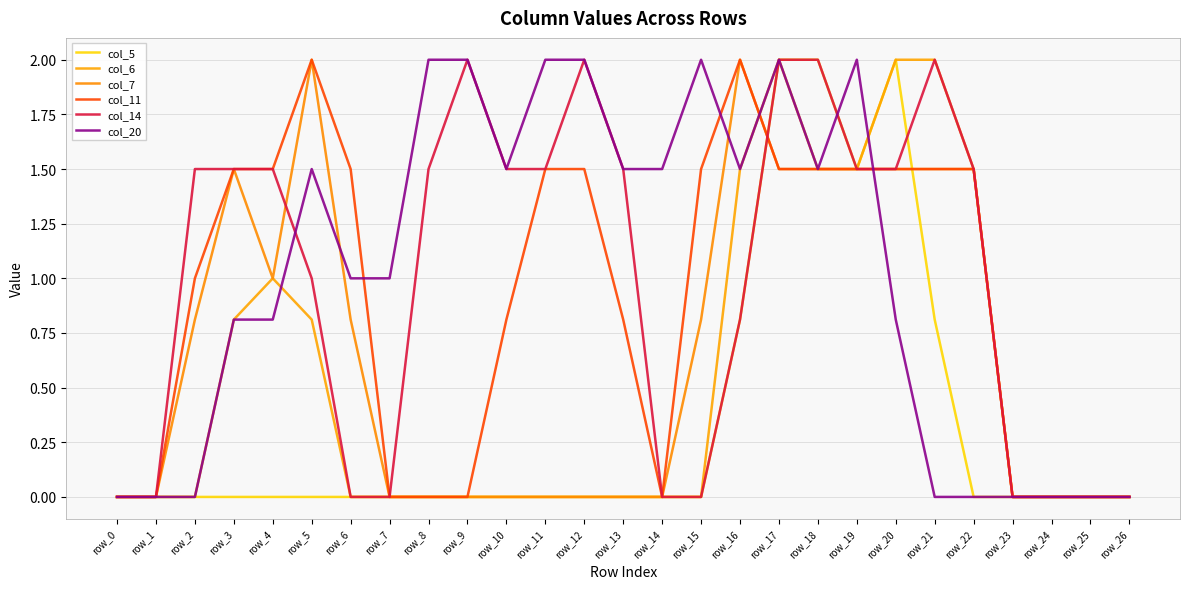

Reading left to right, what are all the values shown in this chart?

col_5: row_0=0.0	row_1=0.0	row_2=0.0	row_3=0.0	row_4=0.0	row_5=0.0	row_6=0.0	row_7=0.0	row_8=0.0	row_9=0.0	row_10=0.0	row_11=0.0	row_12=0.0	row_13=0.0	row_14=0.0	row_15=0.0	row_16=0.8	row_17=2.0	row_18=2.0	row_19=1.5	row_20=2.0	row_21=0.8	row_22=0.0	row_23=0.0	row_24=0.0	row_25=0.0	row_26=0.0
col_6: row_0=0.0	row_1=0.0	row_2=0.0	row_3=0.8	row_4=1.0	row_5=0.8	row_6=0.0	row_7=0.0	row_8=0.0	row_9=0.0	row_10=0.0	row_11=0.0	row_12=0.0	row_13=0.0	row_14=0.0	row_15=0.0	row_16=1.5	row_17=2.0	row_18=1.5	row_19=1.5	row_20=2.0	row_21=2.0	row_22=1.5	row_23=0.0	row_24=0.0	row_25=0.0	row_26=0.0
col_7: row_0=0.0	row_1=0.0	row_2=0.8	row_3=1.5	row_4=1.0	row_5=2.0	row_6=0.8	row_7=0.0	row_8=0.0	row_9=0.0	row_10=0.0	row_11=0.0	row_12=0.0	row_13=0.0	row_14=0.0	row_15=0.8	row_16=2.0	row_17=1.5	row_18=1.5	row_19=1.5	row_20=1.5	row_21=1.5	row_22=1.5	row_23=0.0	row_24=0.0	row_25=0.0	row_26=0.0
col_11: row_0=0.0	row_1=0.0	row_2=1.0	row_3=1.5	row_4=1.5	row_5=2.0	row_6=1.5	row_7=0.0	row_8=0.0	row_9=0.0	row_10=0.8	row_11=1.5	row_12=1.5	row_13=0.8	row_14=0.0	row_15=1.5	row_16=2.0	row_17=1.5	row_18=1.5	row_19=1.5	row_20=1.5	row_21=1.5	row_22=1.5	row_23=0.0	row_24=0.0	row_25=0.0	row_26=0.0
col_14: row_0=0.0	row_1=0.0	row_2=1.5	row_3=1.5	row_4=1.5	row_5=1.0	row_6=0.0	row_7=0.0	row_8=1.5	row_9=2.0	row_10=1.5	row_11=1.5	row_12=2.0	row_13=1.5	row_14=0.0	row_15=0.0	row_16=0.8	row_17=2.0	row_18=2.0	row_19=1.5	row_20=1.5	row_21=2.0	row_22=1.5	row_23=0.0	row_24=0.0	row_25=0.0	row_26=0.0
col_20: row_0=0.0	row_1=0.0	row_2=0.0	row_3=0.8	row_4=0.8	row_5=1.5	row_6=1.0	row_7=1.0	row_8=2.0	row_9=2.0	row_10=1.5	row_11=2.0	row_12=2.0	row_13=1.5	row_14=1.5	row_15=2.0	row_16=1.5	row_17=2.0	row_18=1.5	row_19=2.0	row_20=0.8	row_21=0.0	row_22=0.0	row_23=0.0	row_24=0.0	row_25=0.0	row_26=0.0